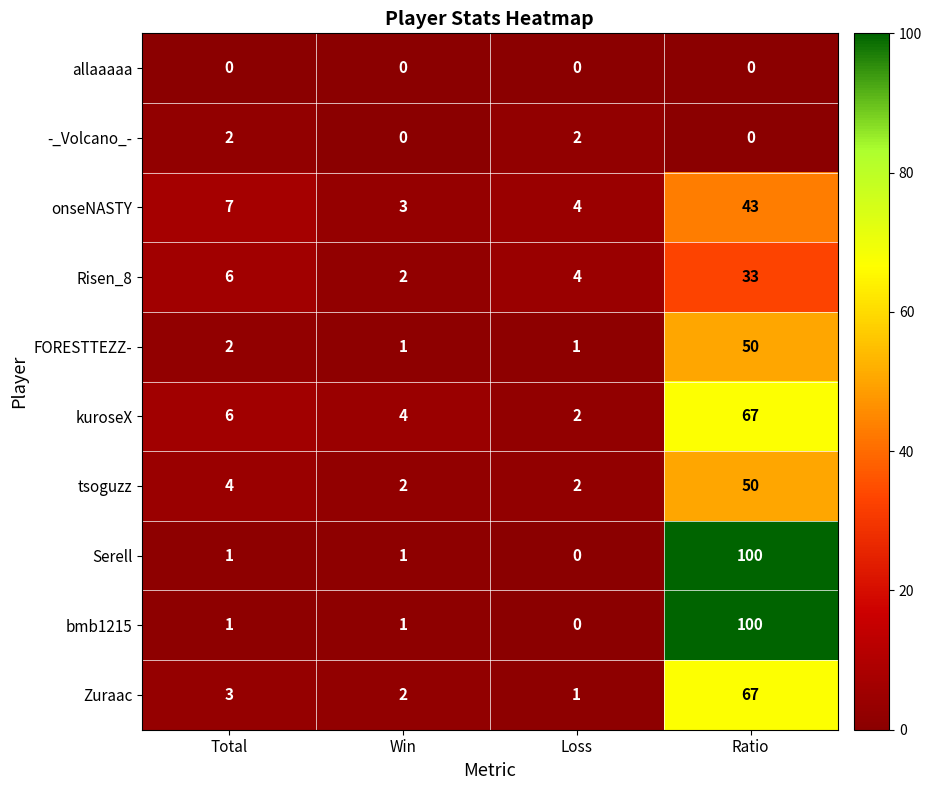

At how many categories does at least one series exceed 84?

1